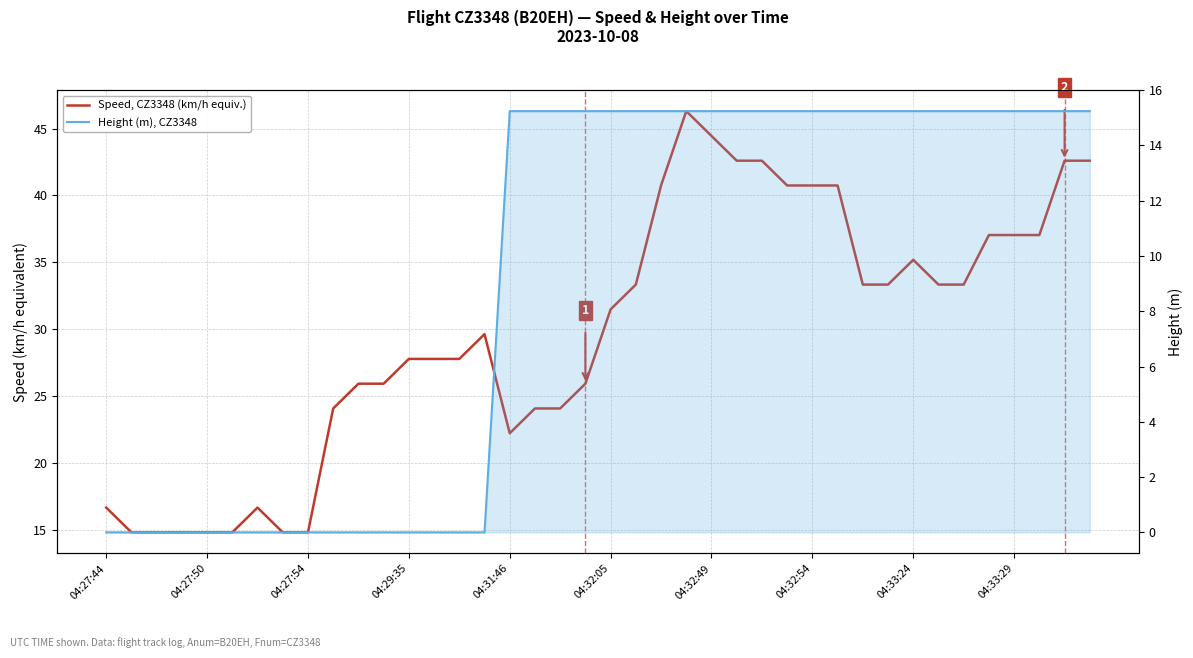

What is the label of the 12th point from the left?

11